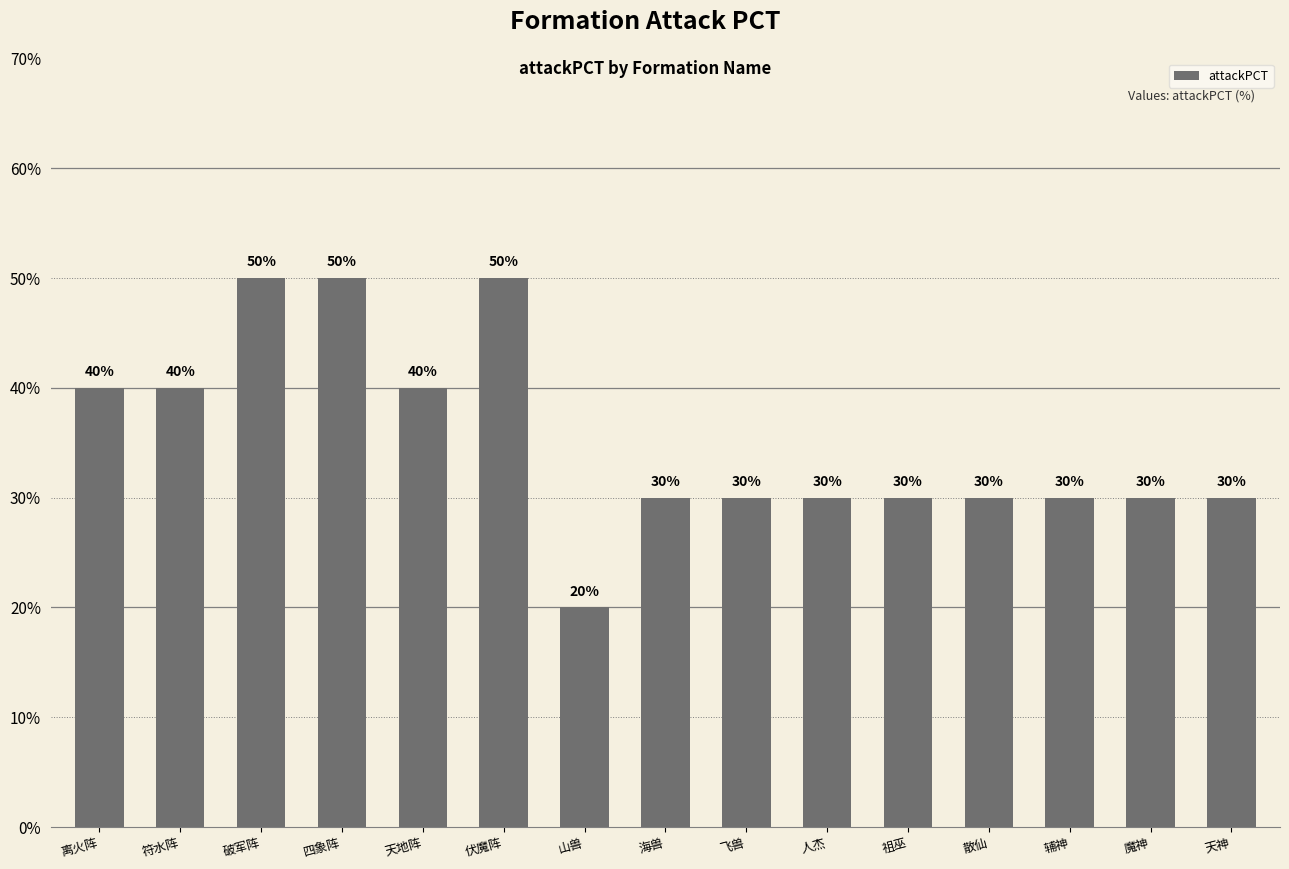

Does the chart contain stacked bars?

No